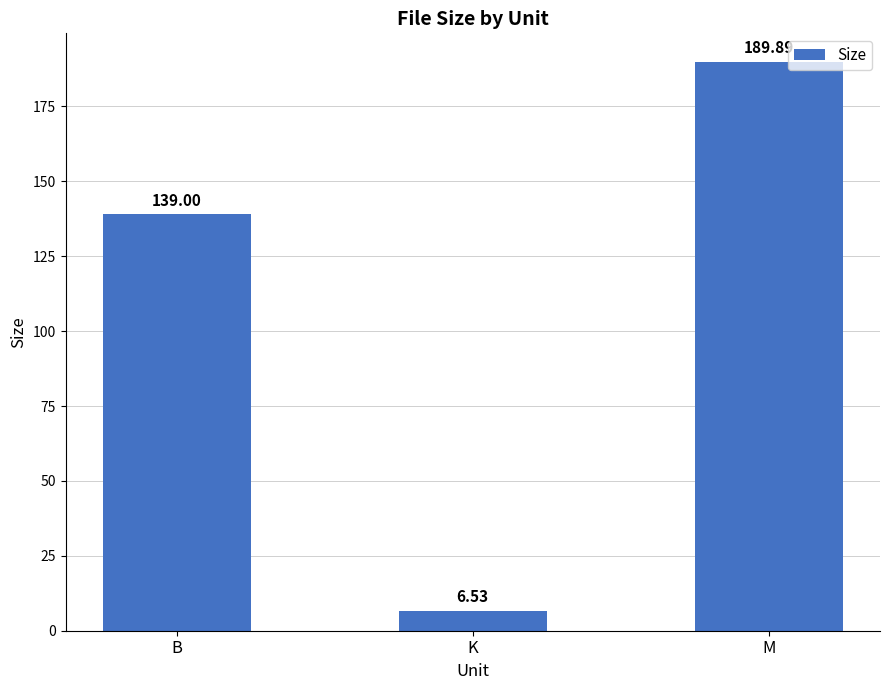

What is the difference between the maximum and minimum values?

183.4